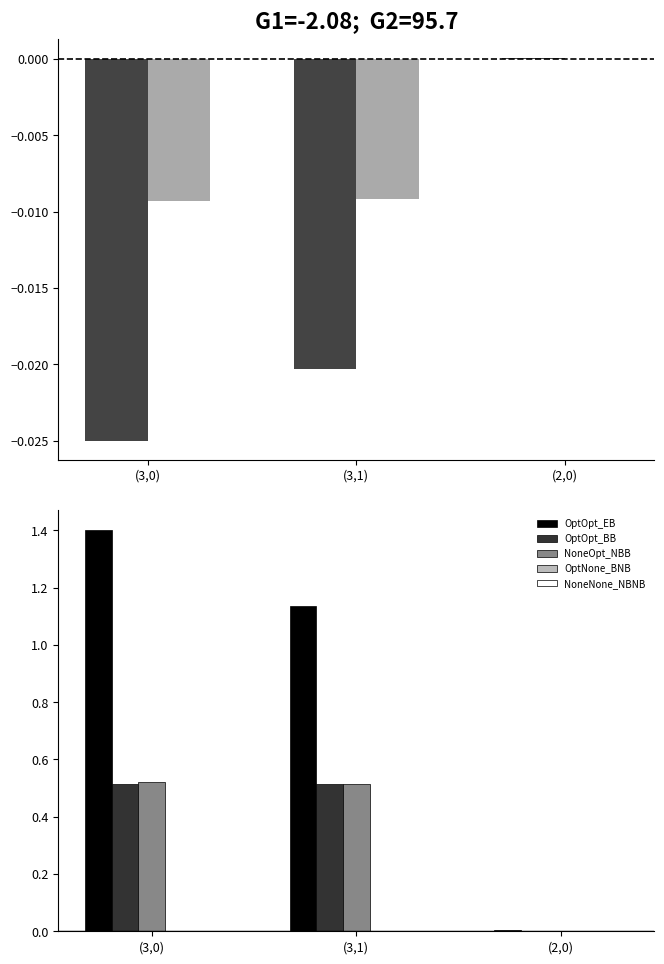

What are all the series names shown in the legend?

OptOpt_EB, OptOpt_BB, NoneOpt_NBB, OptNone_BNB, NoneNone_NBNB